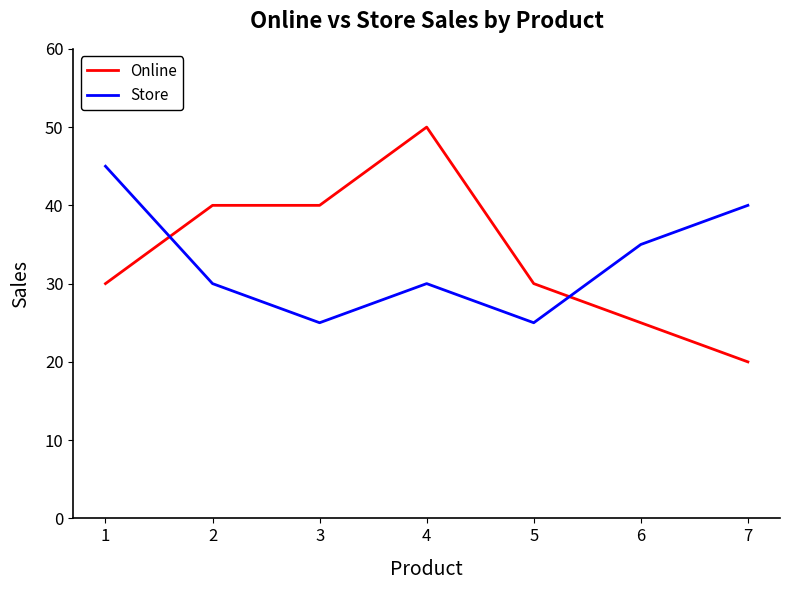

Reading right to left, what are all the values shown in this chart?

Online: 20	25	30	50	40	40	30
Store: 40	35	25	30	25	30	45